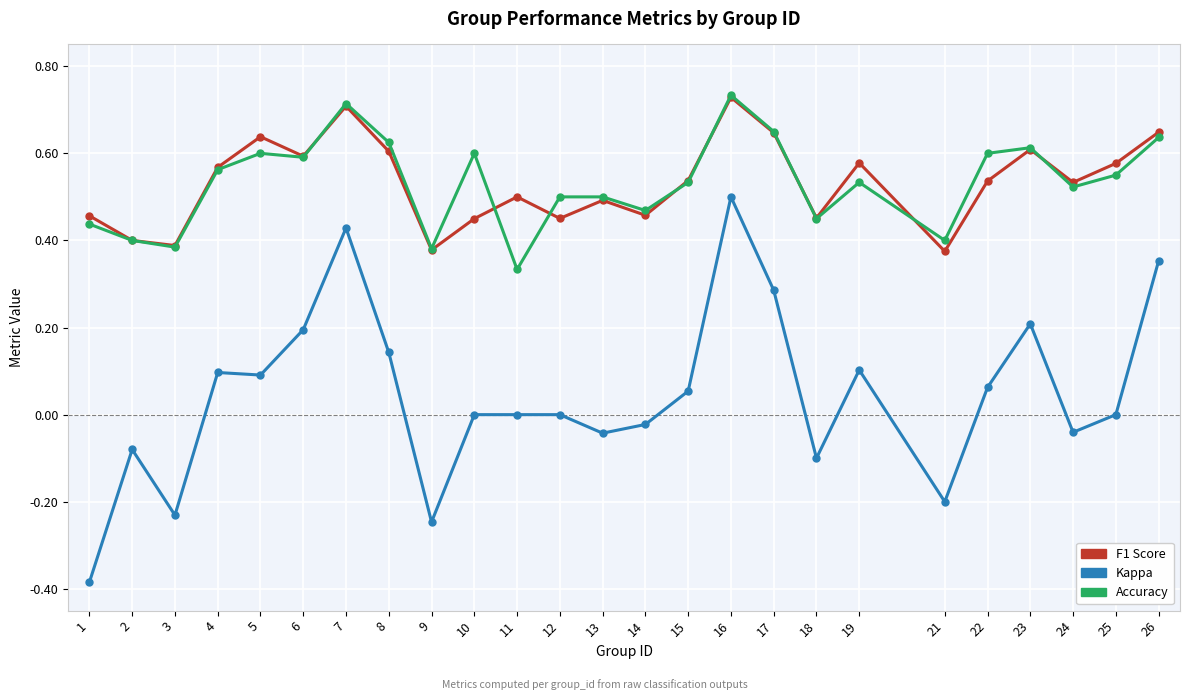

At which category is the sum across all series the highest?

16